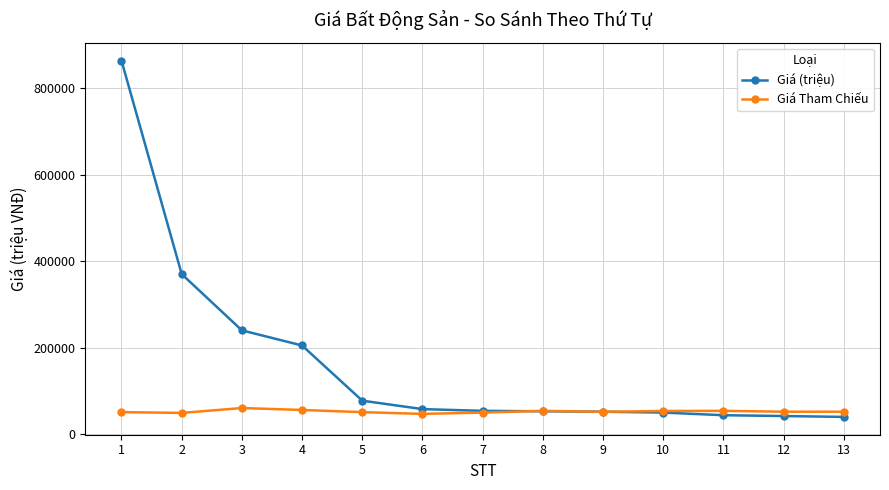

Which category has the highest value across all series?

1